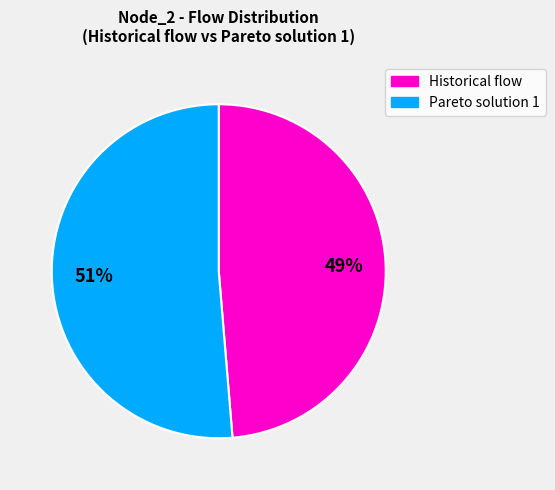

To the nearest percent, what is the average slice percentage?

50%